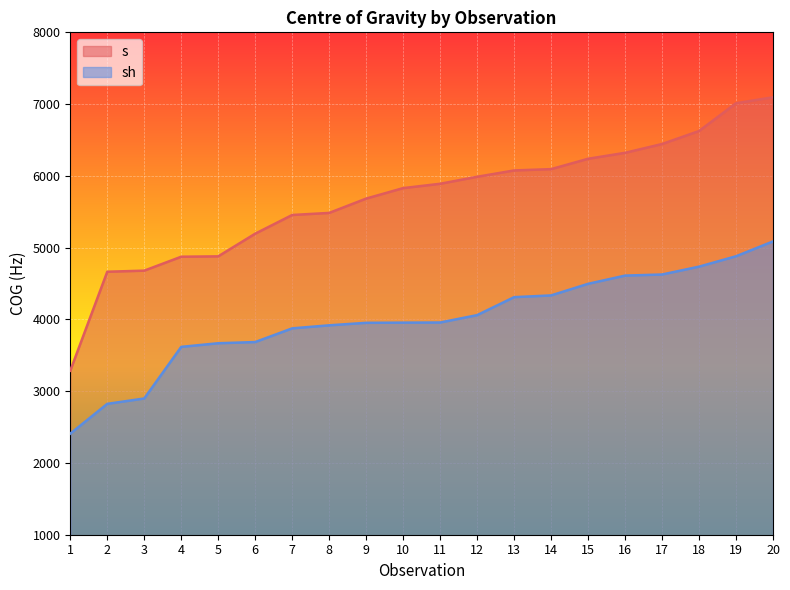

Which has a higher value, 17 or 4?

17